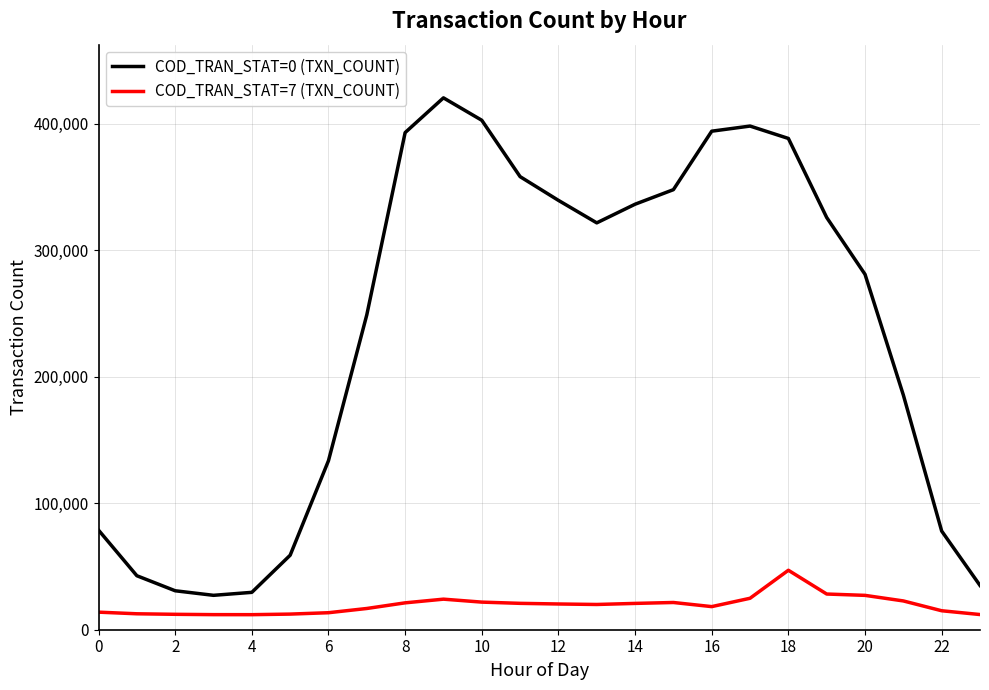

List the series in order of their peak value, highest first.

COD_TRAN_STAT=0 (TXN_COUNT), COD_TRAN_STAT=7 (TXN_COUNT)